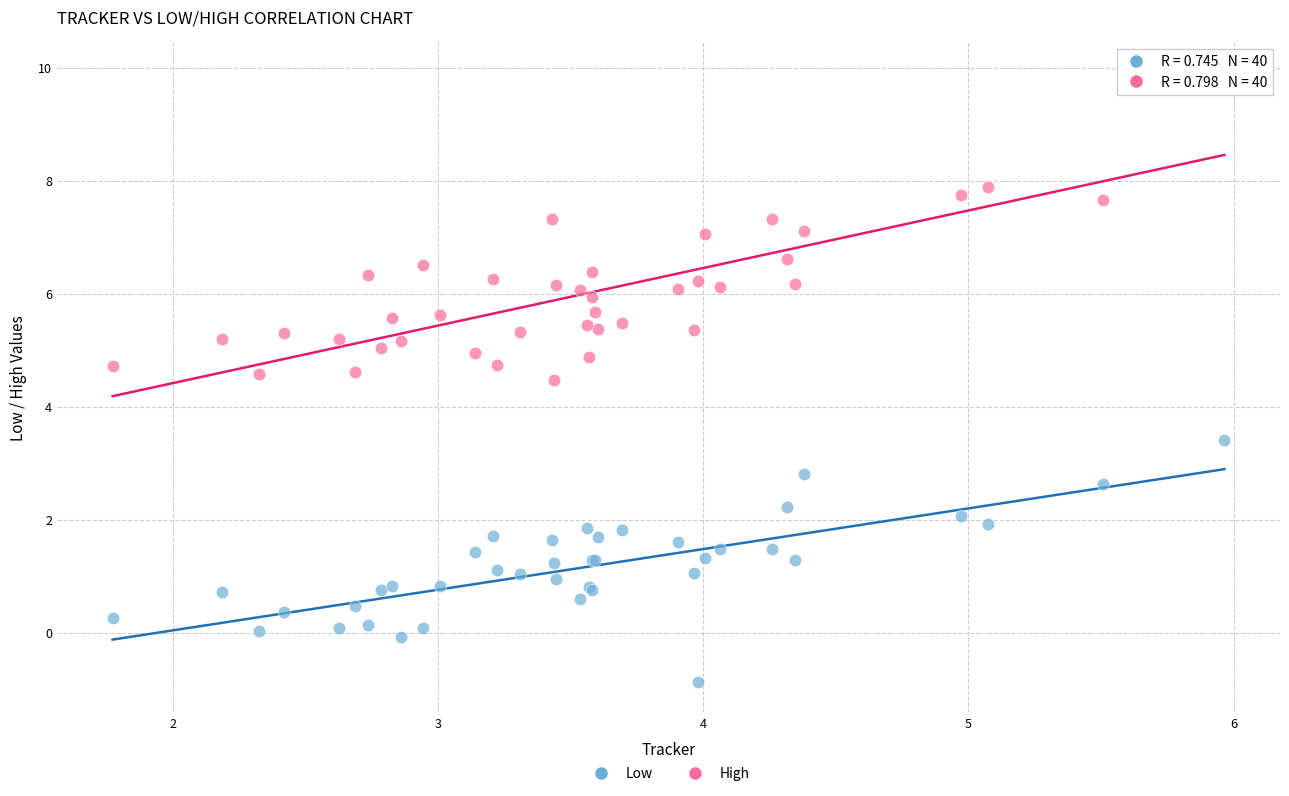

Which series contains the lowest Y value?

Low